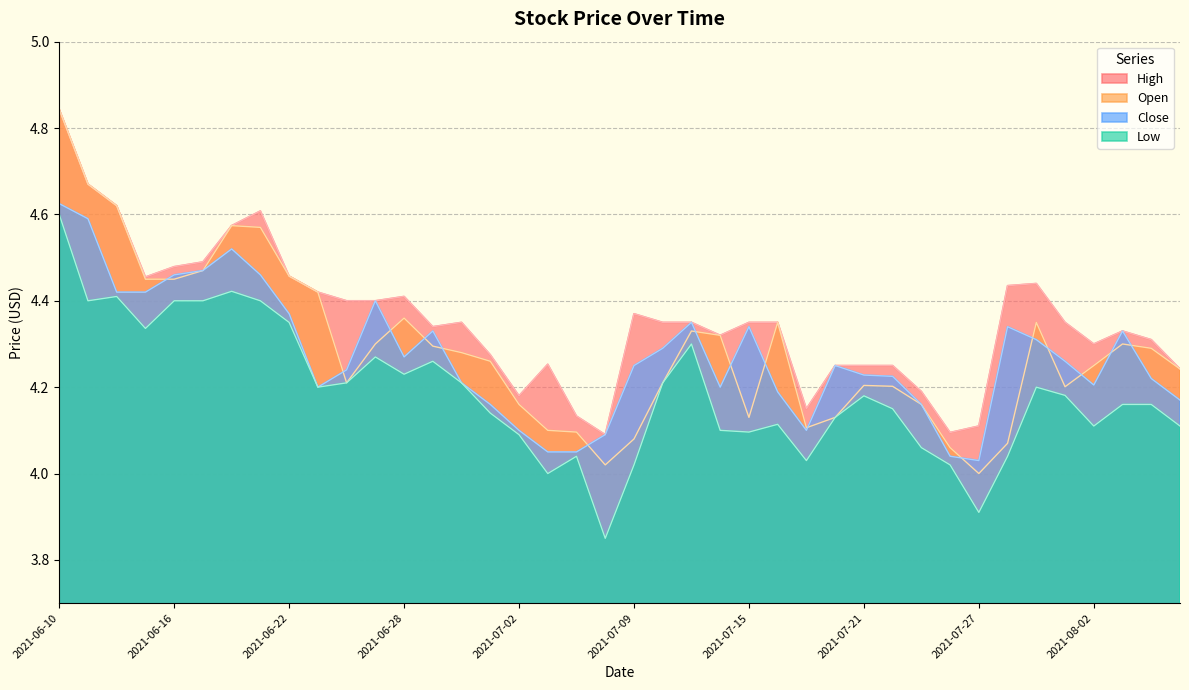

True or false: low and close cross at least once.

False